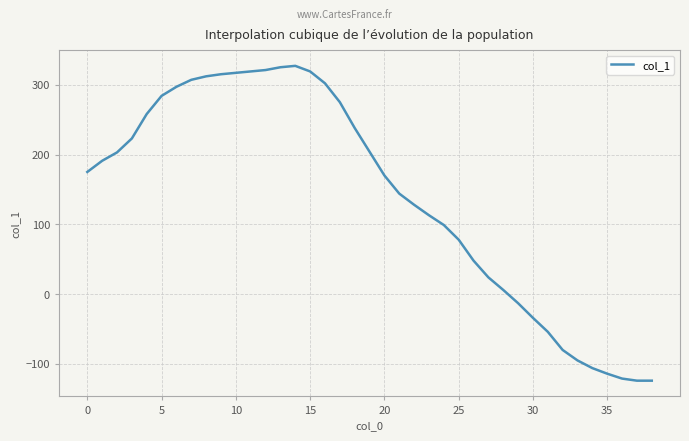

What is the minimum value shown in the chart?

-124